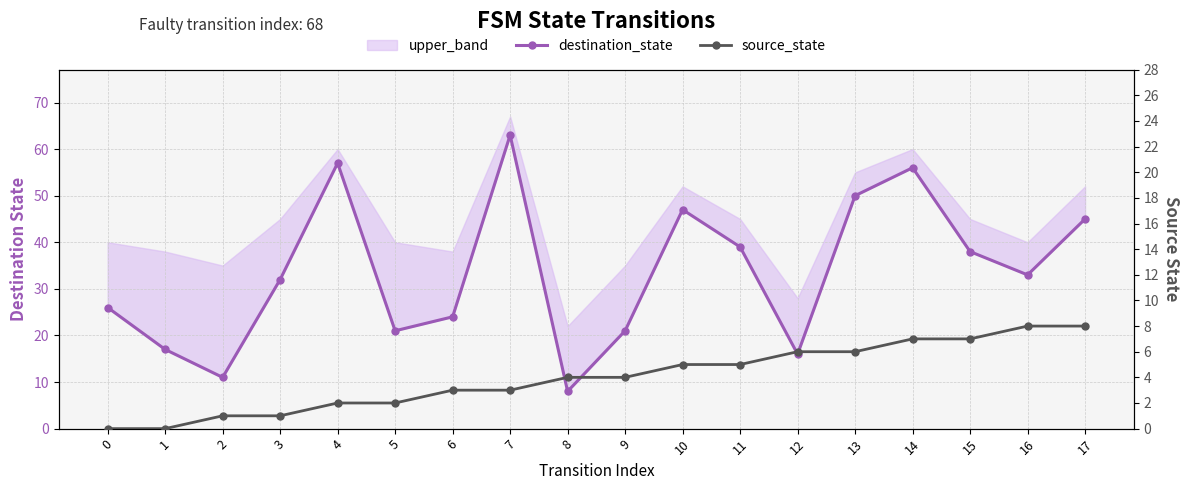

What is the minimum value for destination_state?

8